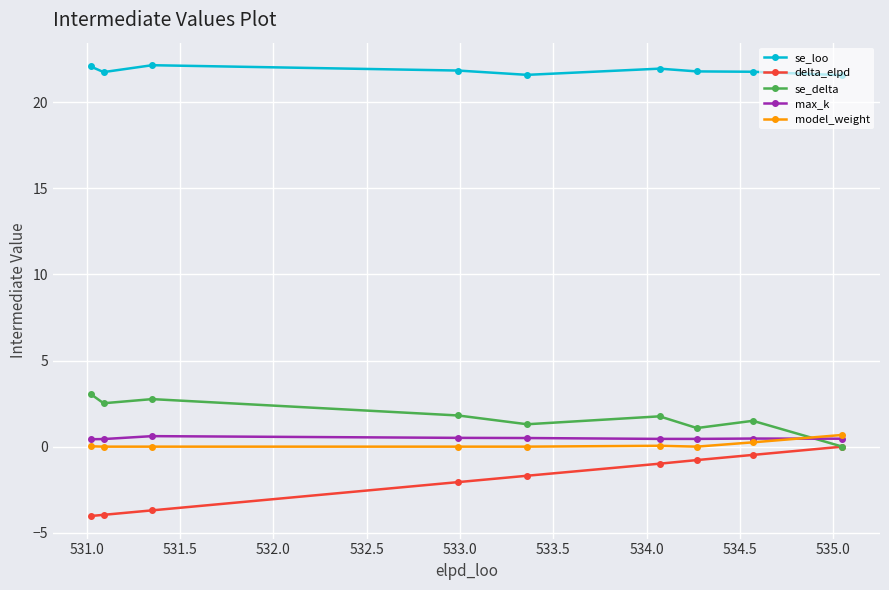

In se_delta, how many points are higher than both neighbors (excluding endpoints)?

3